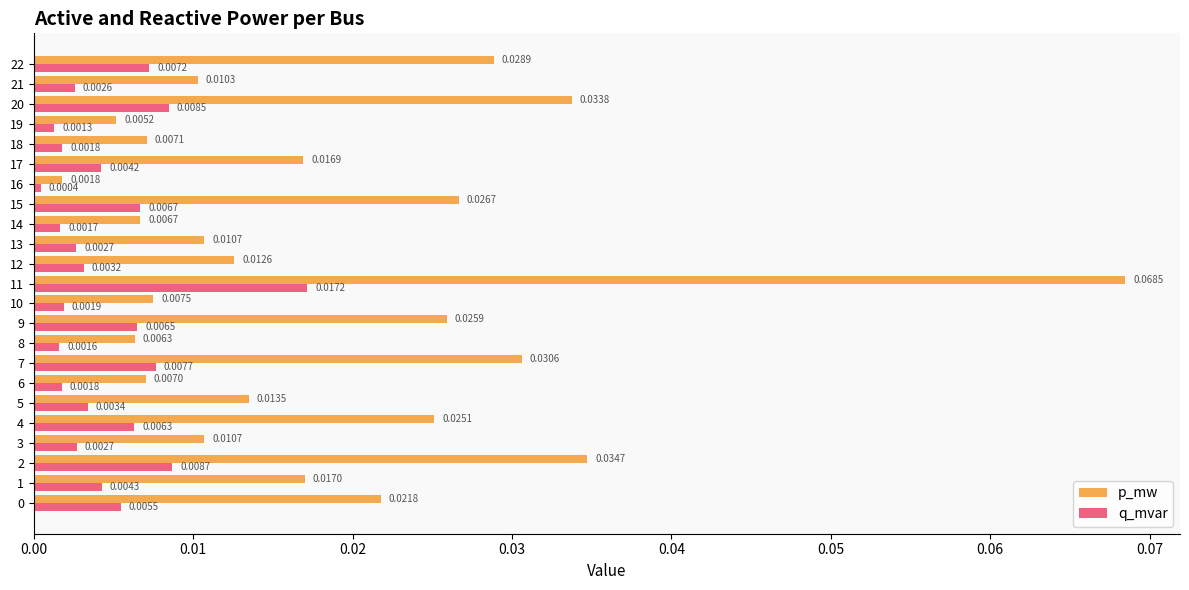

Between 16 and 21, which series saw the biggest shift?

p_mw